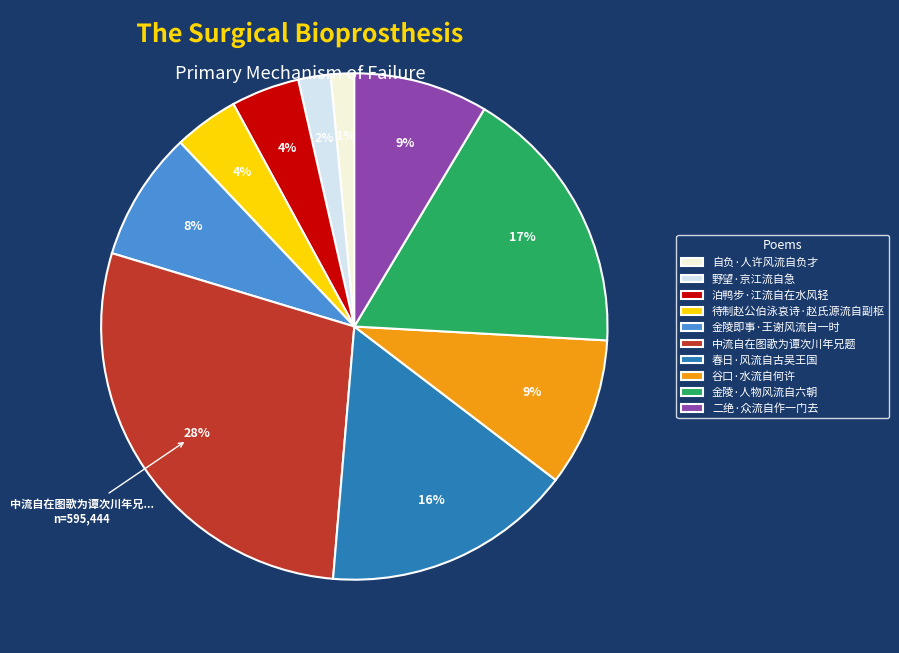

Do 自负·人许风流自负才 and 谷口·水流自何许 together represent more than half of the pie?

No